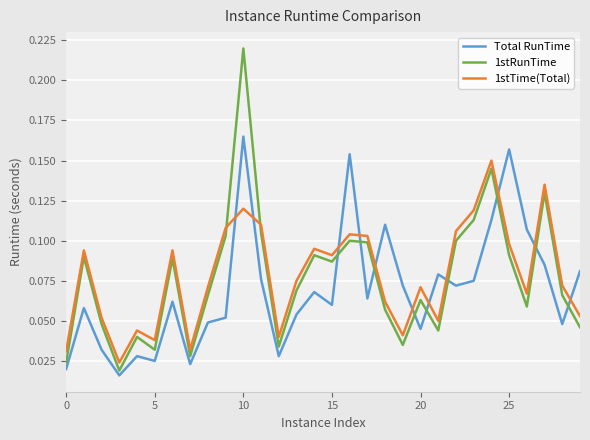

Which series has the largest range (max minus min)?

1stRunTime